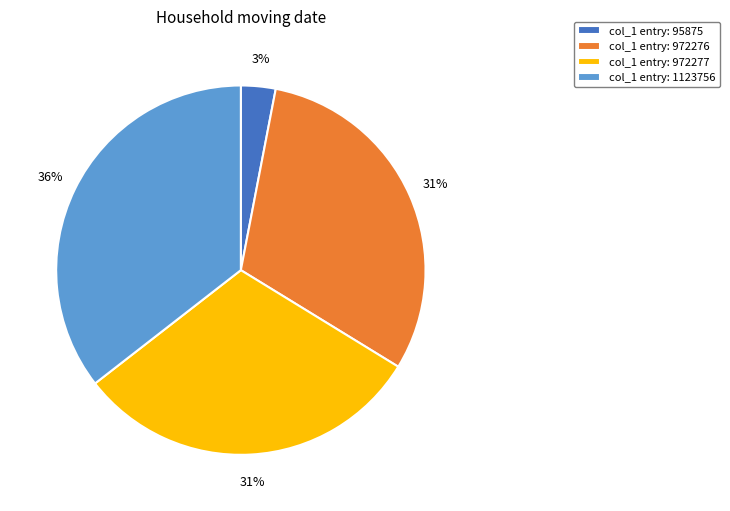

Approximately how many times larger is the value at col_1 entry: 972277 compared to col_1 entry: 972276?

1.0